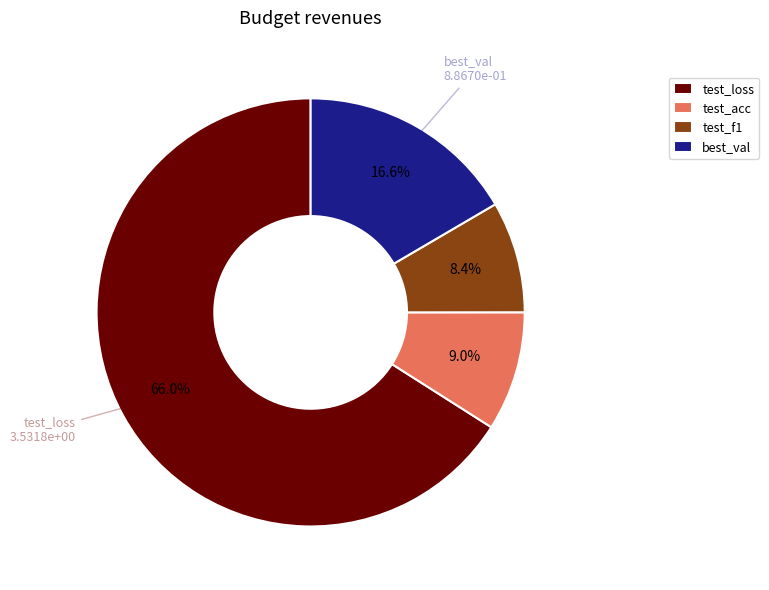

The test_acc slice represents 9% of the pie. True or false?

True